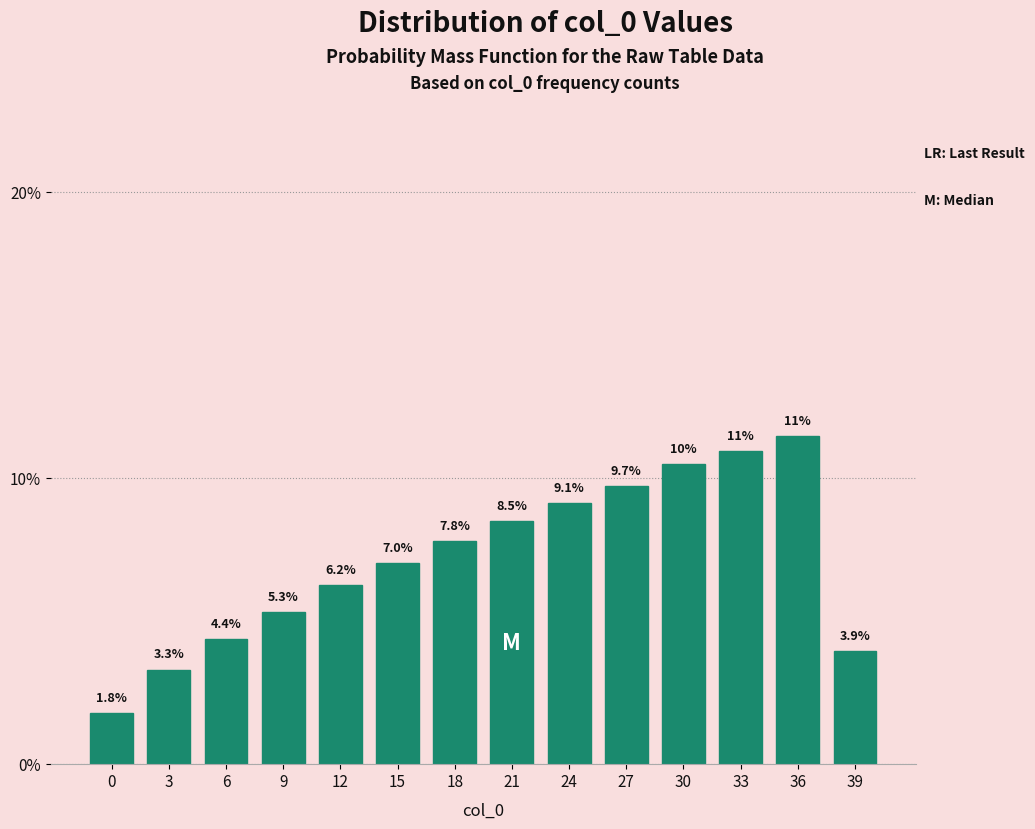

Reading left to right, transcribe all the data shown in this chart.

0=1.8	3=3.3	6=4.4	9=5.3	12=6.2	15=7.0	18=7.8	21=8.5	24=9.1	27=9.7	30=10.5	33=10.9	36=11.5	39=3.9